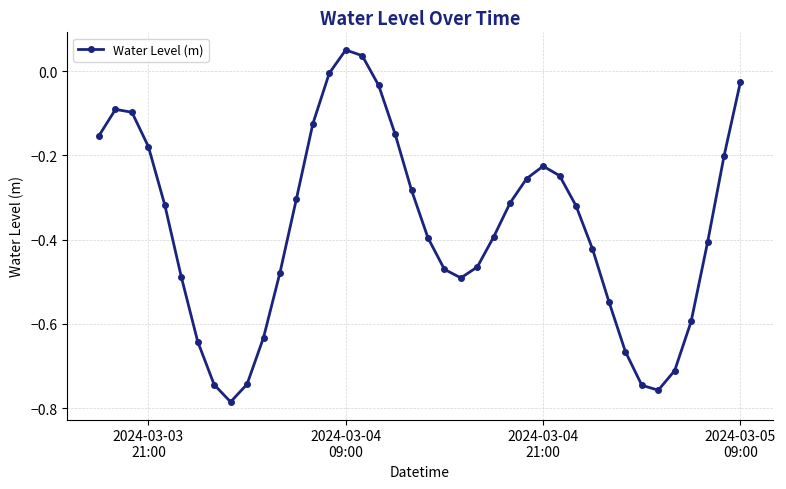

How many points are lower than both their immediate neighbors (excluding endpoints)?

3